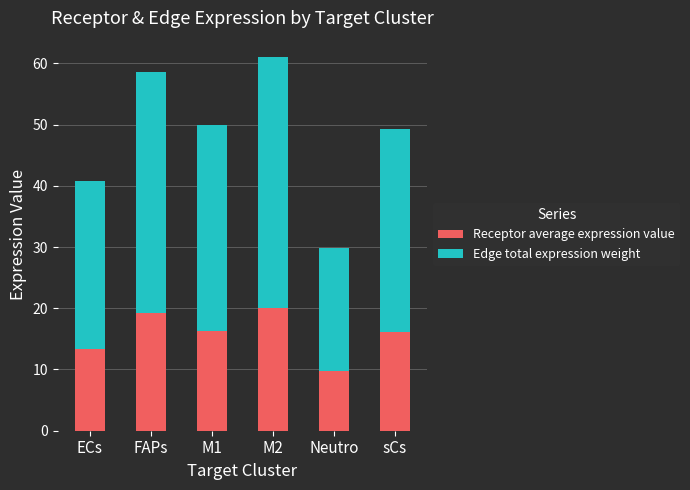

What are all the series names shown in the legend?

Receptor average expression value, Edge total expression weight